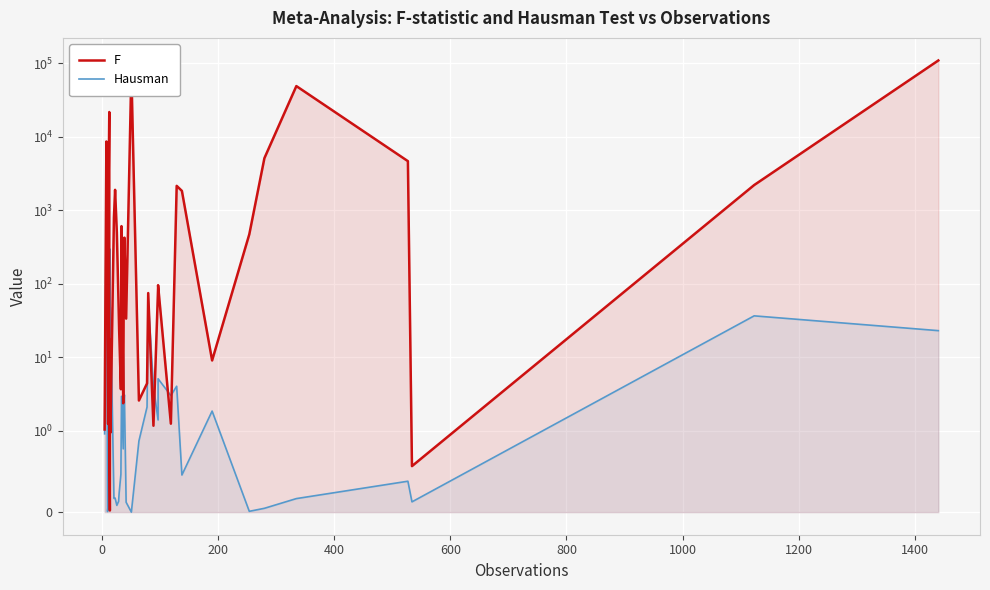

What are all the series names shown in the legend?

F, Hausman